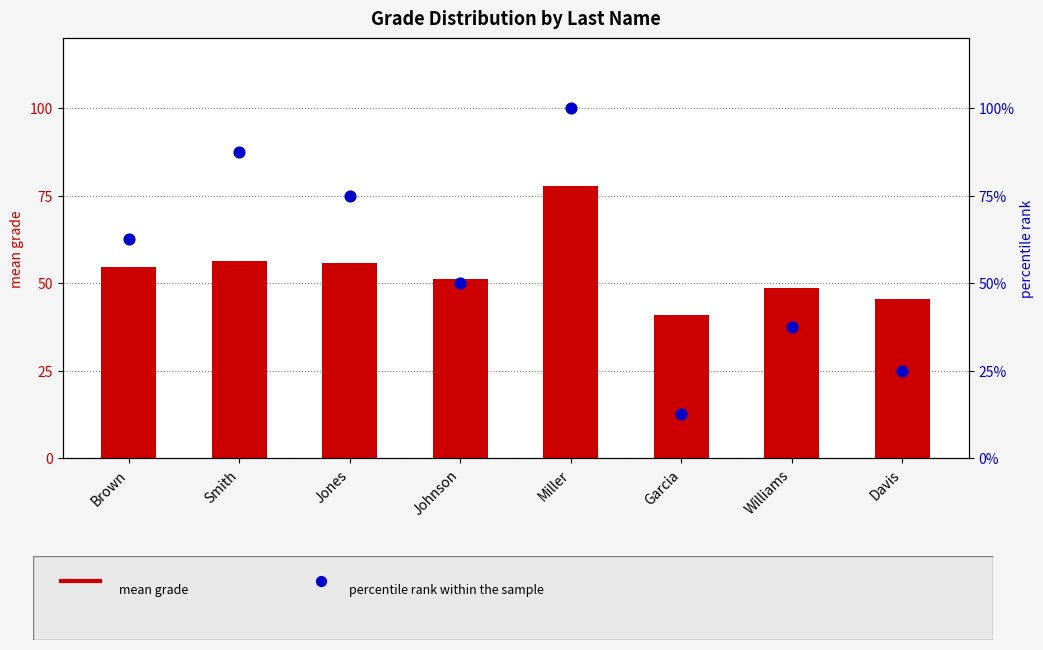

What is the total value across all series at Miller?

177.7